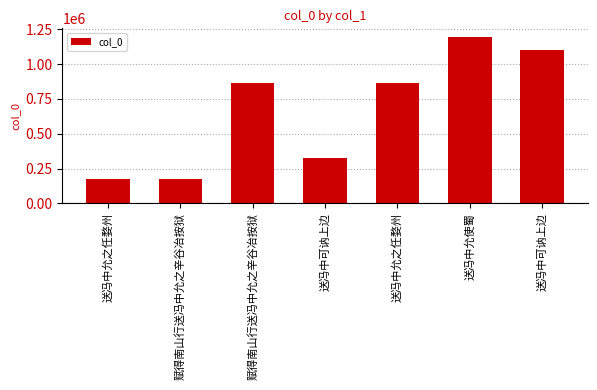

Are the bars grouped side by side (vs. stacked)?

No